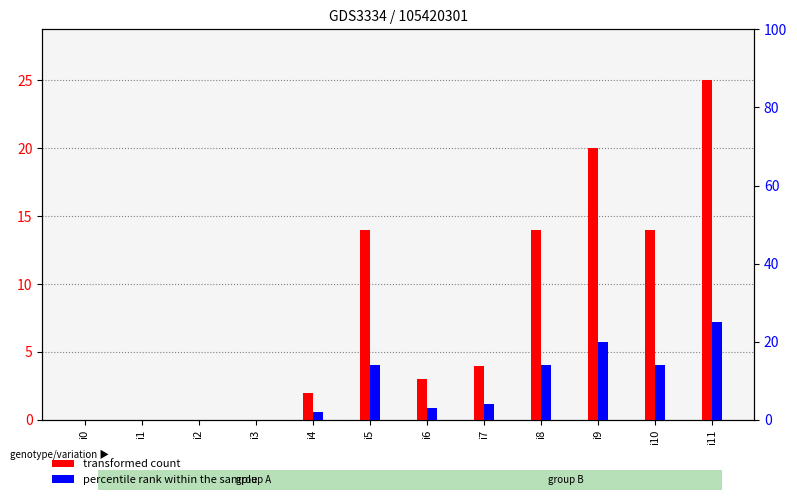

Reading left to right, extract all data points from this chart.

transformed count: i0=0	i1=0	i2=0	i3=0	i4=2	i5=14	i6=3	i7=4	i8=14	i9=20	i10=14	i11=25
percentile rank within the sample: i0=0	i1=0	i2=0	i3=0	i4=2	i5=14	i6=3	i7=4	i8=14	i9=20	i10=14	i11=25